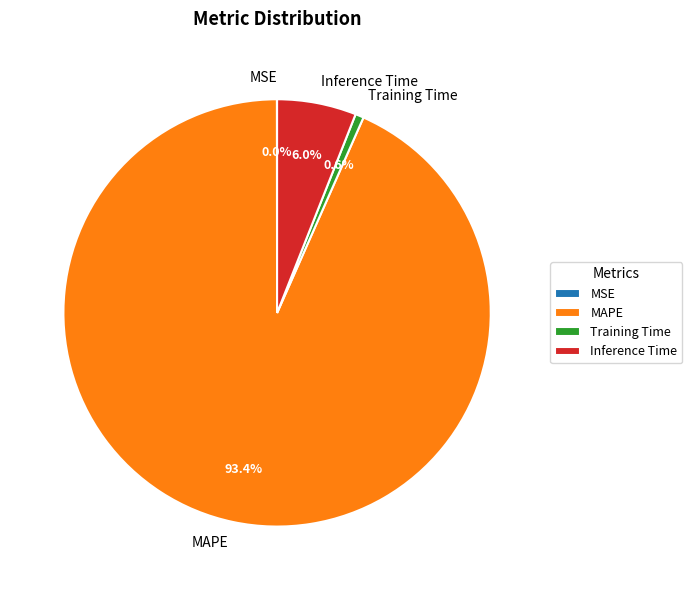

To the nearest percent, what percentage of the pie is Training Time?

1%